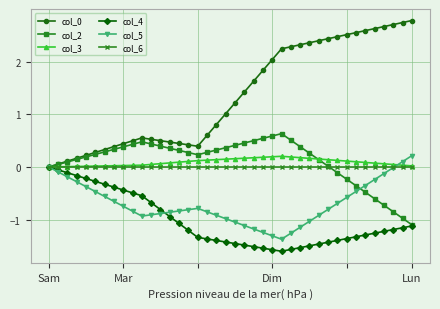

What is the value of the col_0 point at the 12th from the left?

0.5